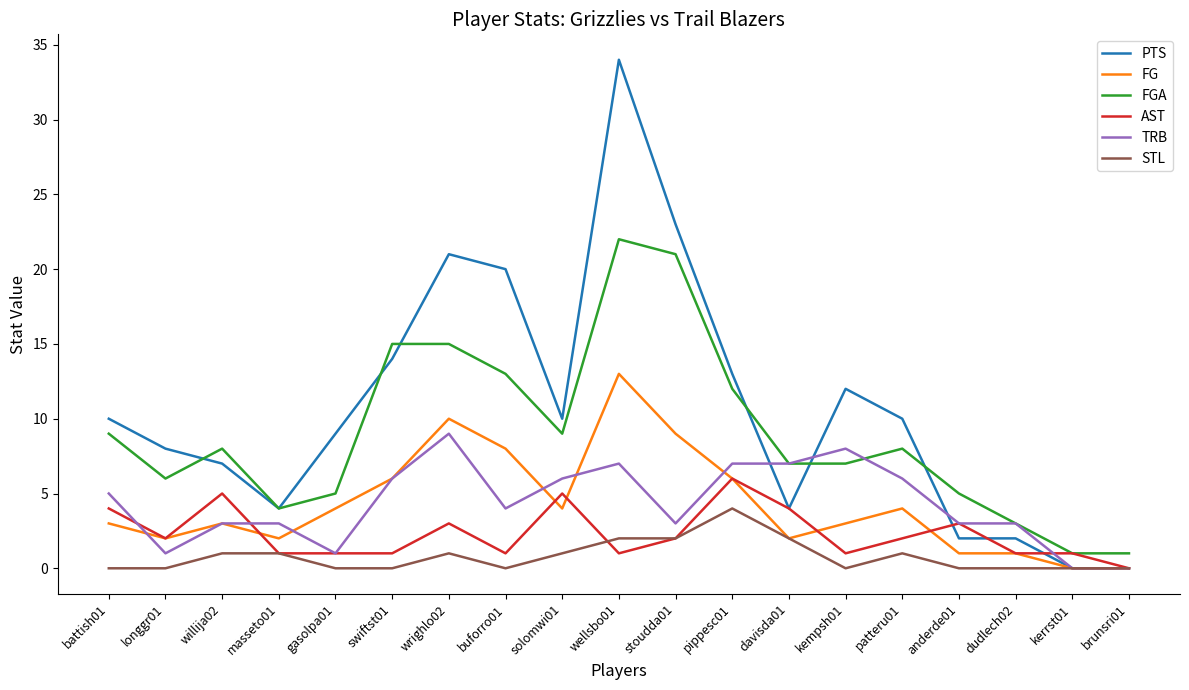

What is the difference between the STL values at brunsri01 and patteru01?

1